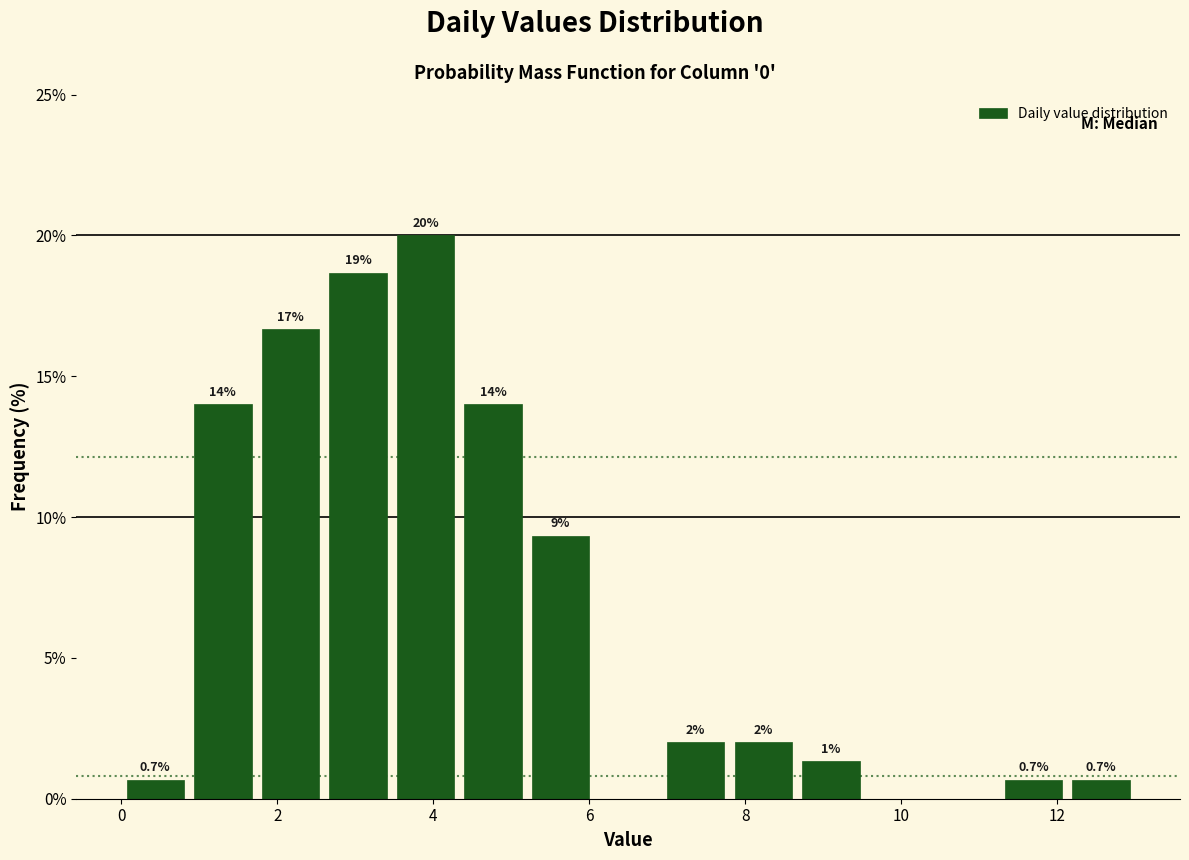

Over which range of the x-axis is the bar tallest?

3.4 to 4.4